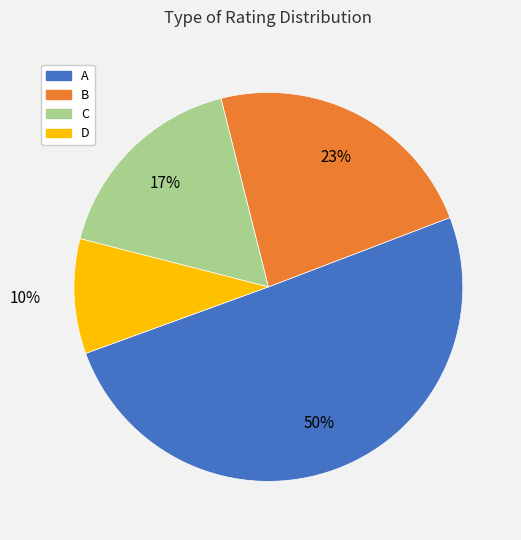

What percentage is the B slice, to the nearest percent?

23%